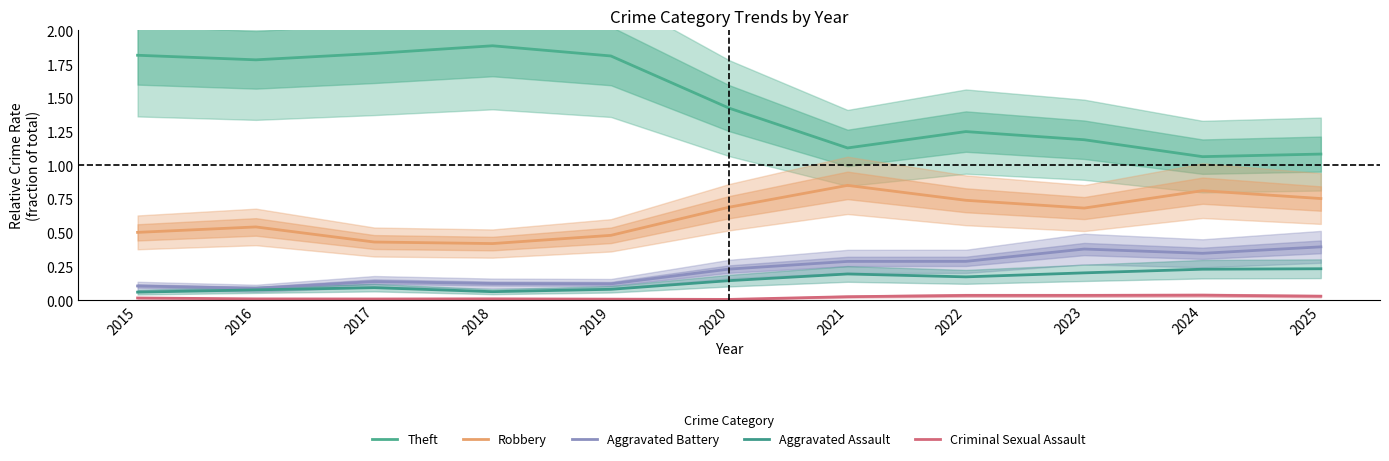

Is it true that Robbery equals 0.5 at 2015?

True